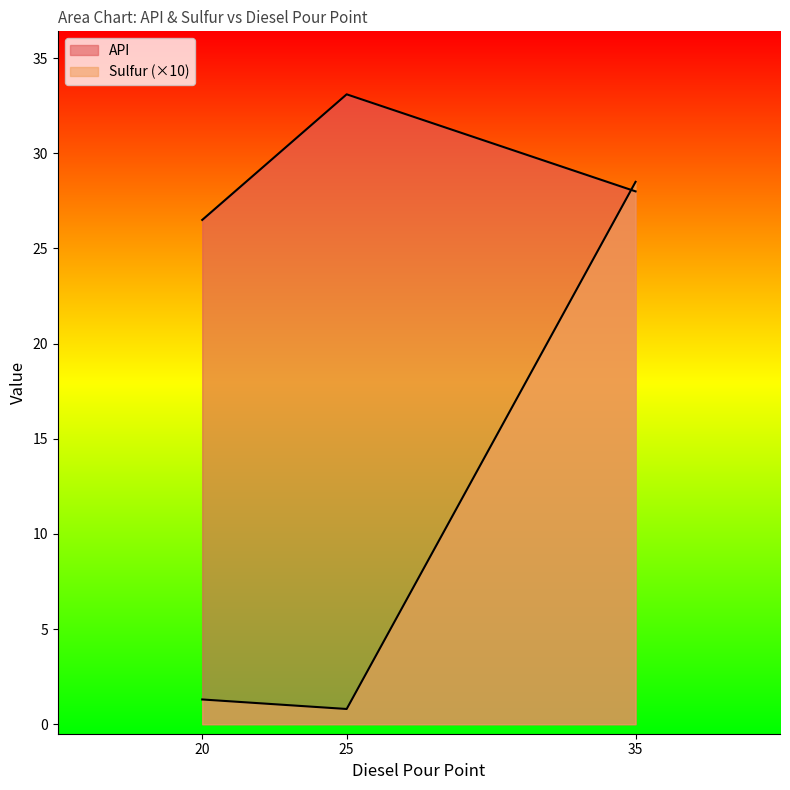

Which series has the largest total across all categories?

API